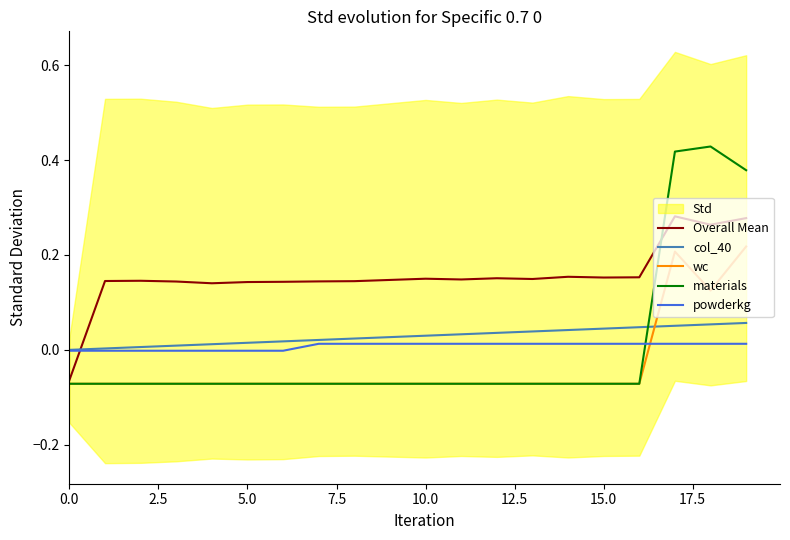

What position from the left is 0.0?

1